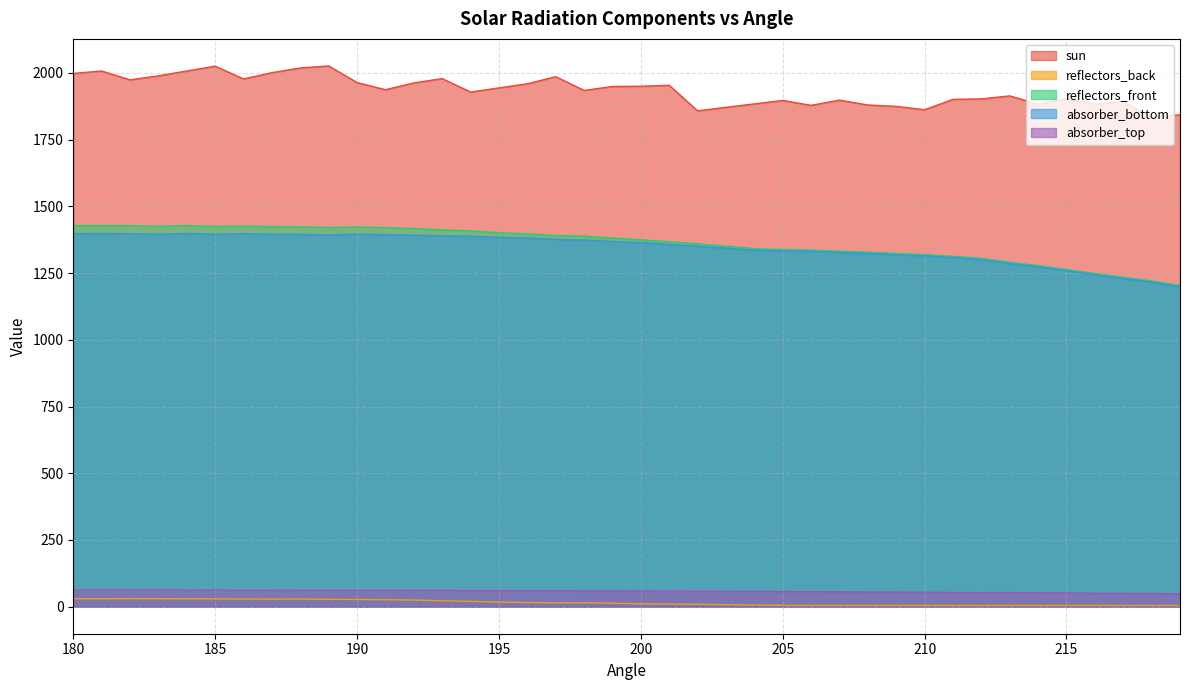

What is the minimum value shown in the chart?

4.3